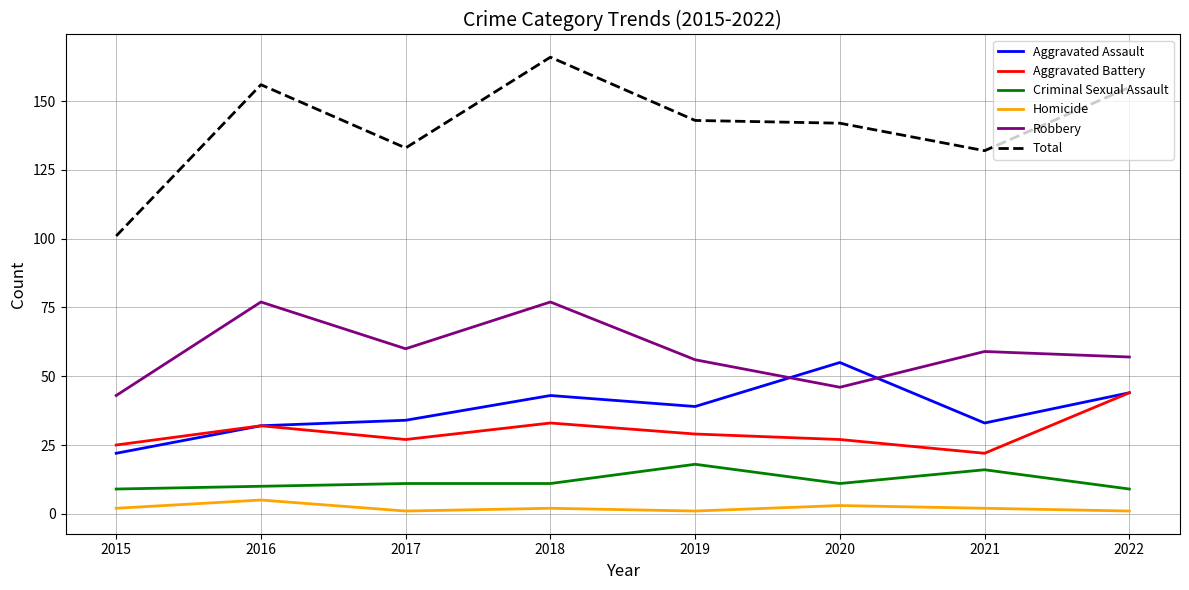

Is the value of Total at 2019 greater than the value of Criminal Sexual Assault at 2016?

Yes